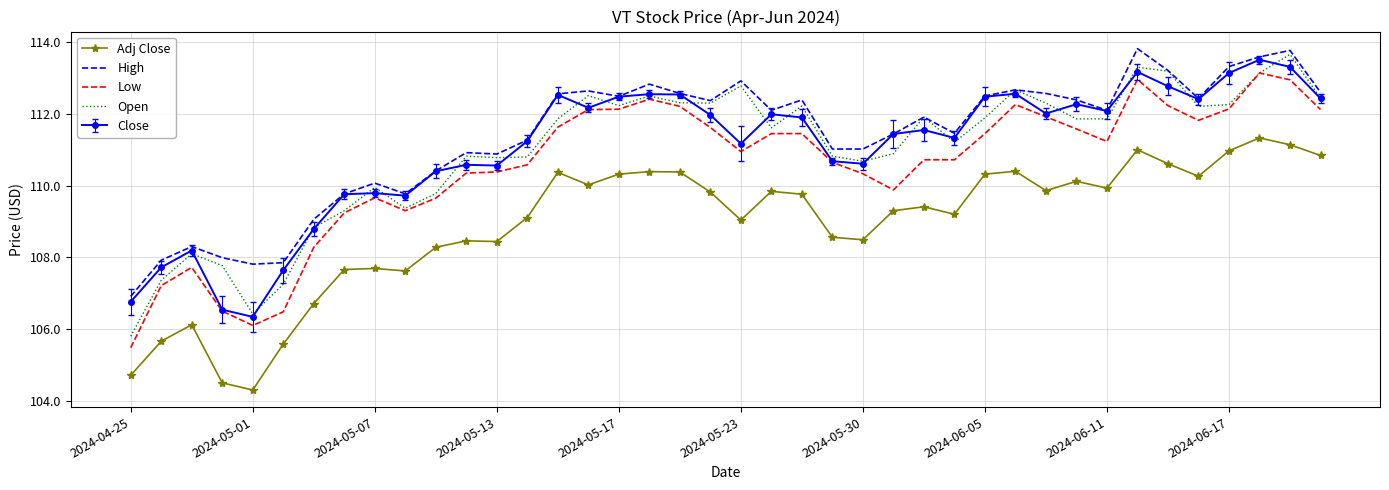

True or false: Adj Close has more than 1 points higher than both neighbors.

True